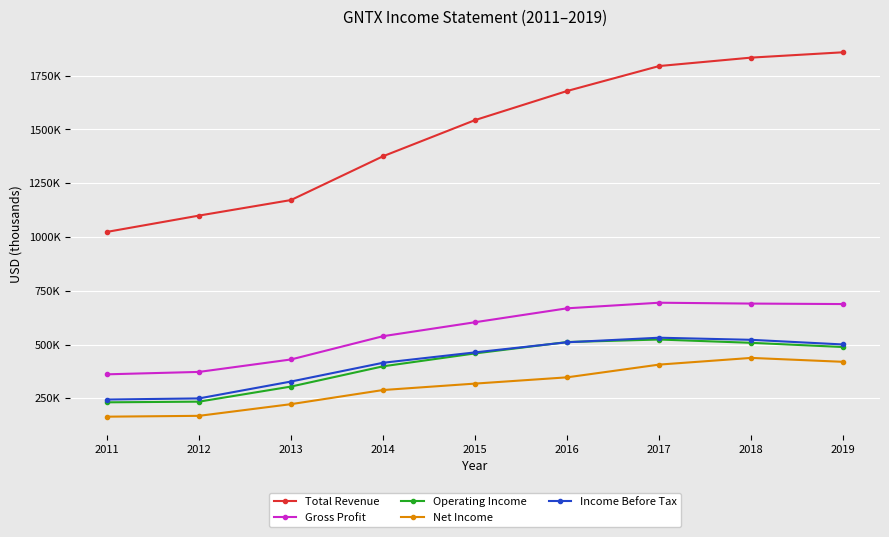

Is this an area chart (filled region under the line)?

No